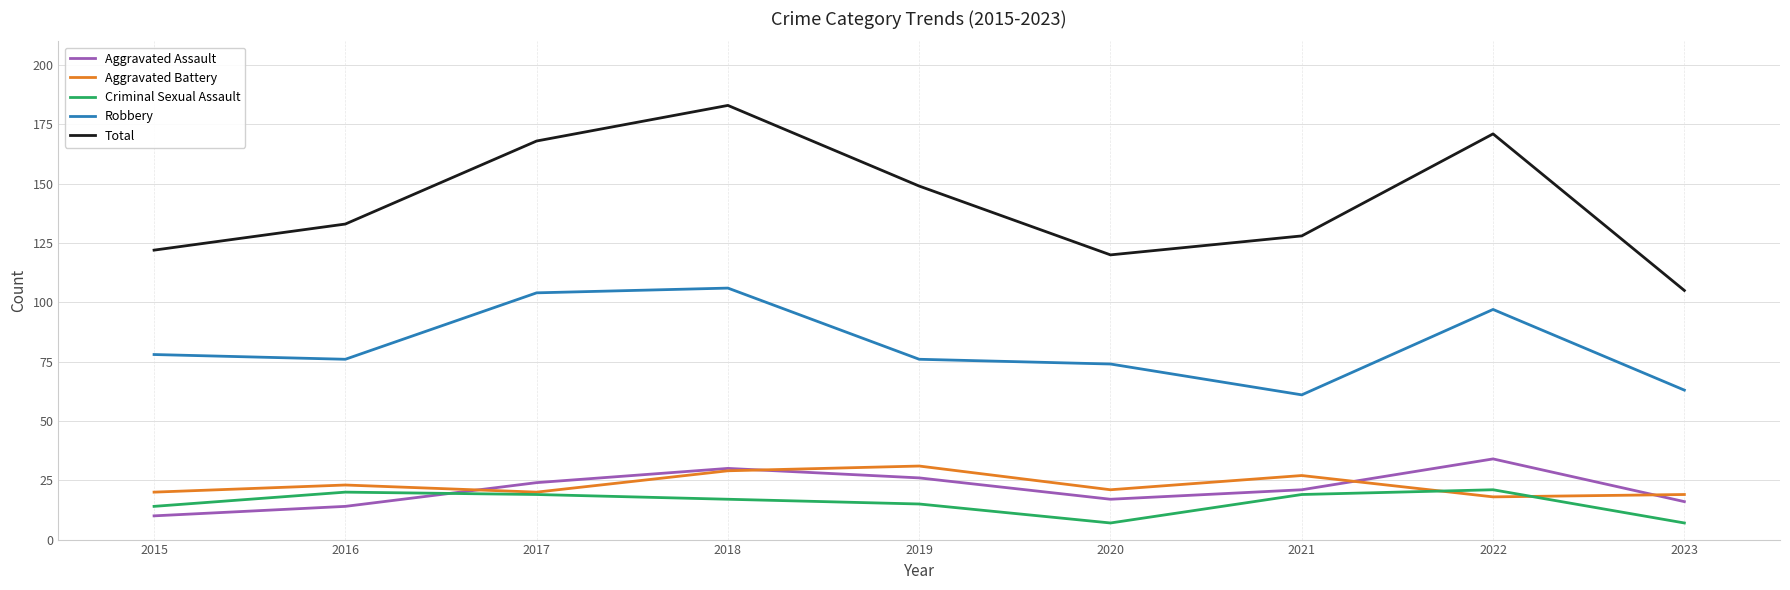

At which category does the chart reach its peak across all series?

2018